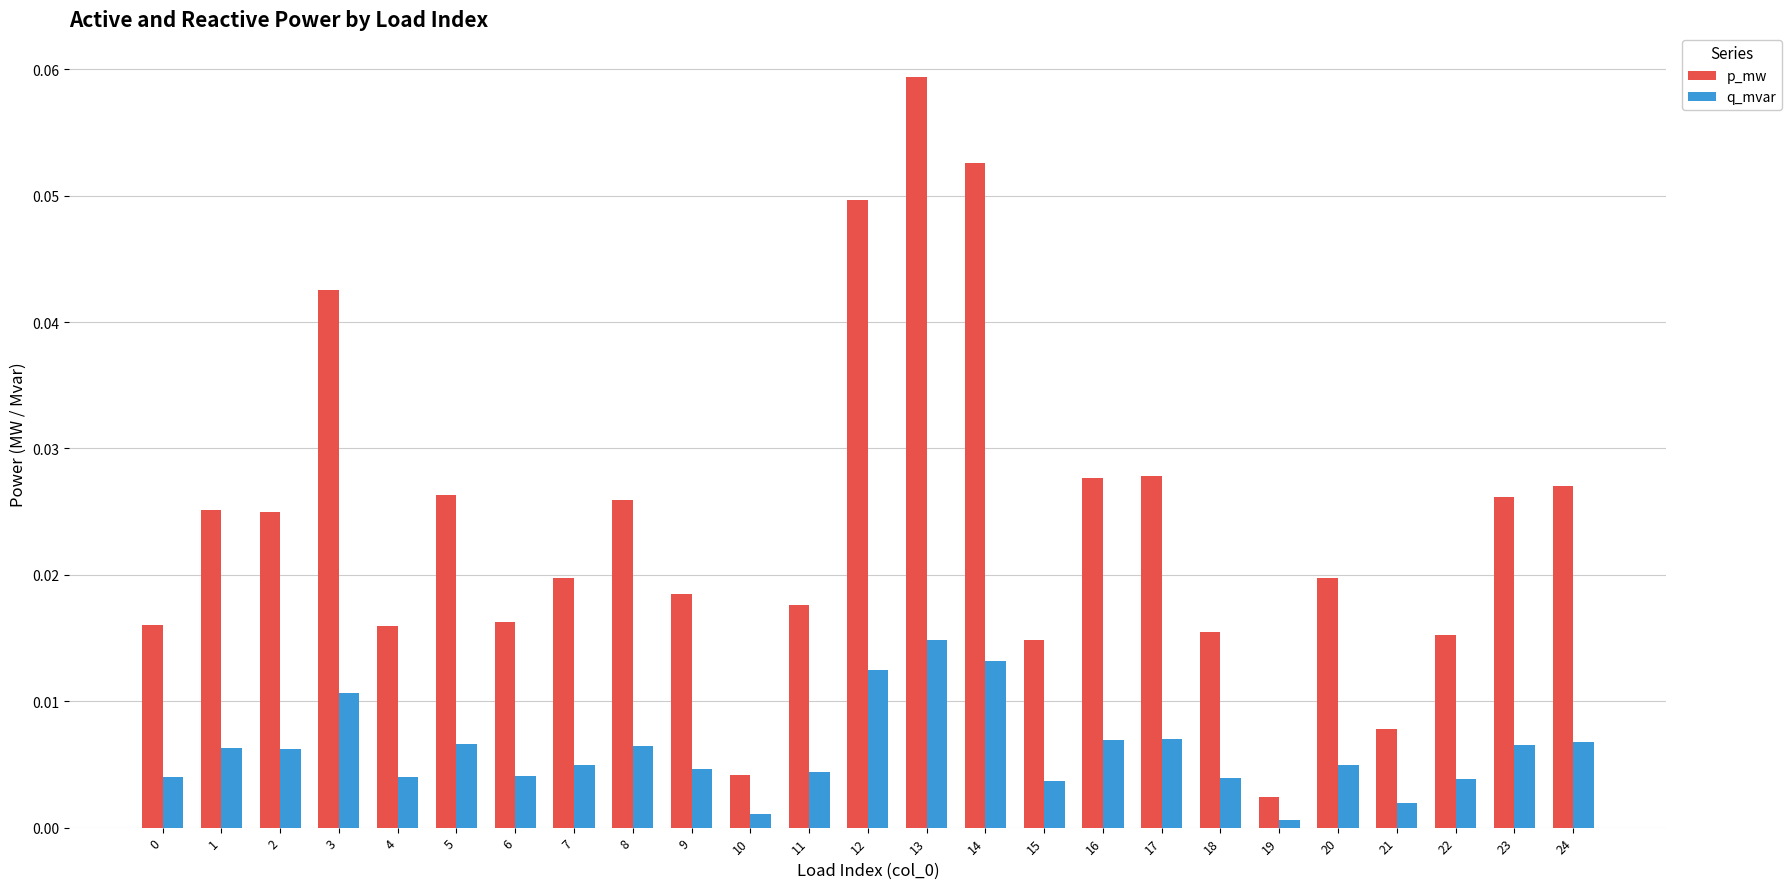

How many groups of bars are there?

25